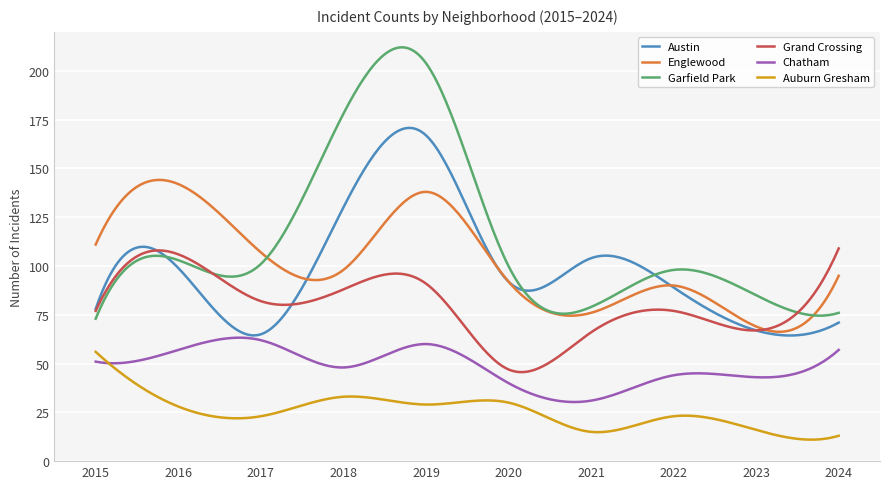

Which series has the widest spread of values?

Garfield Park